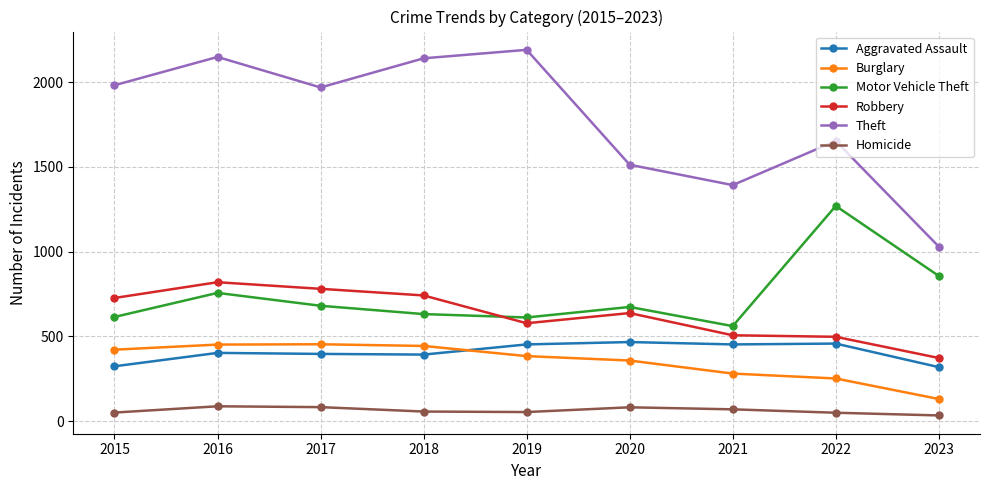

What is the average value of the Aggravated Assault series?

406